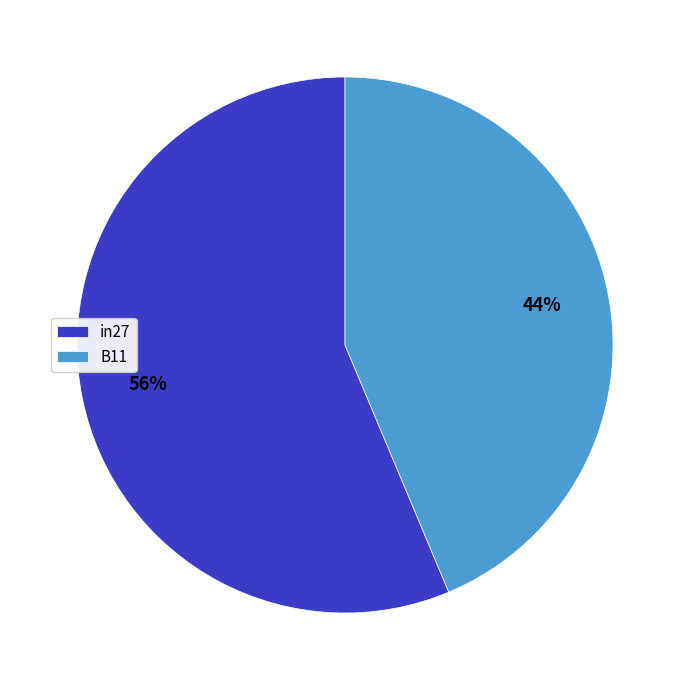

Which slice is the smallest?

B11